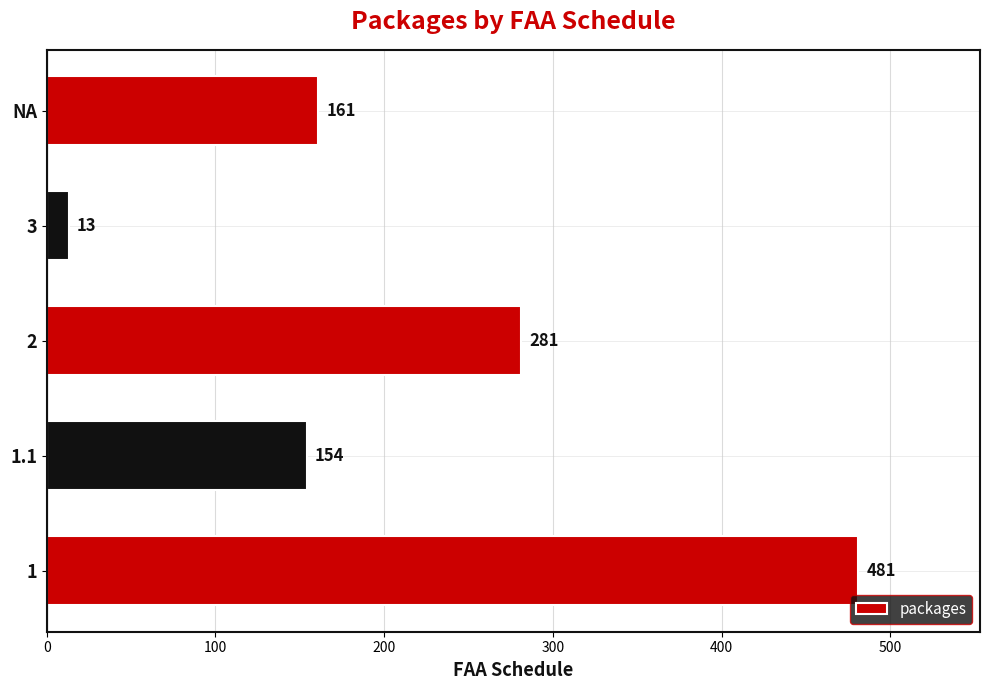

What is the change in value from 1 to 3?

-468